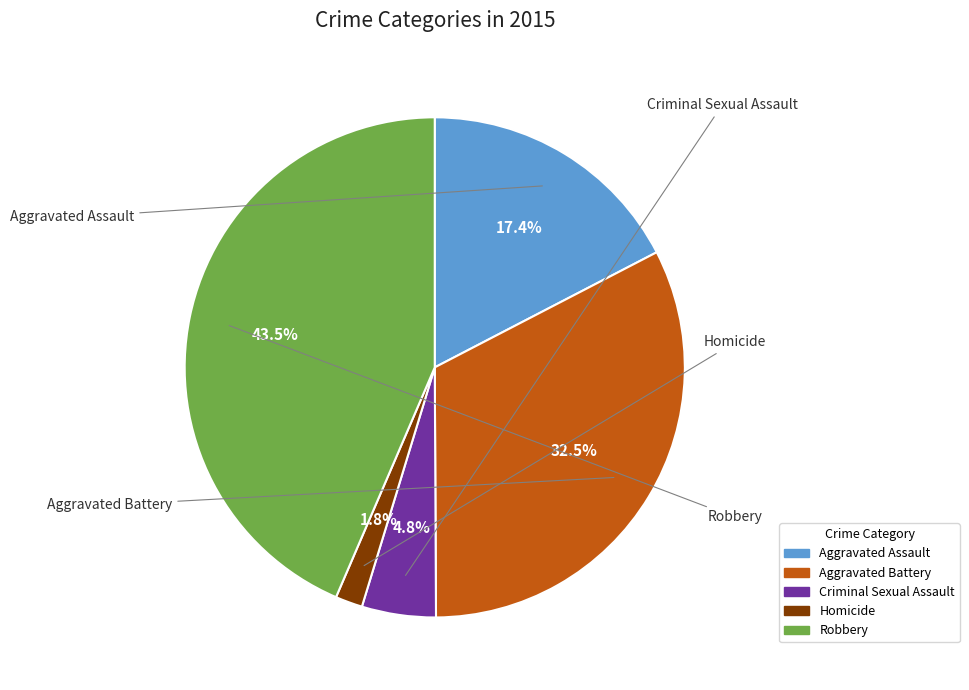

What percentage do Aggravated Assault and Criminal Sexual Assault together represent?

22.2%